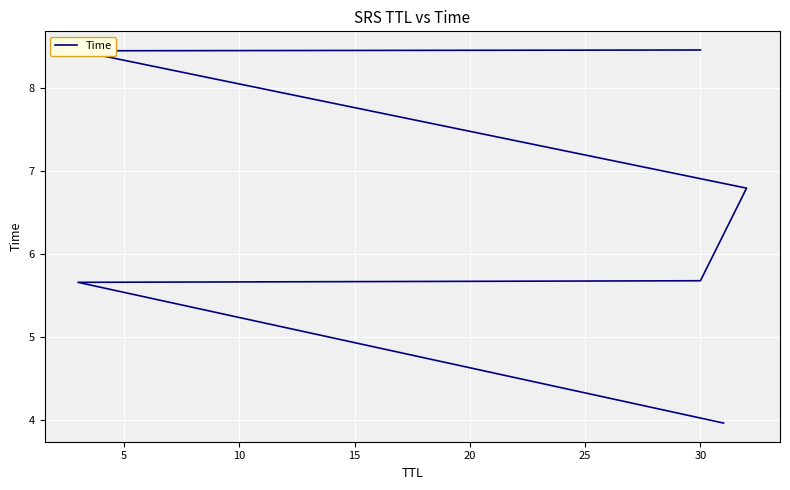

Approximately how many times larger is the value at 30 compared to 30?

1.5